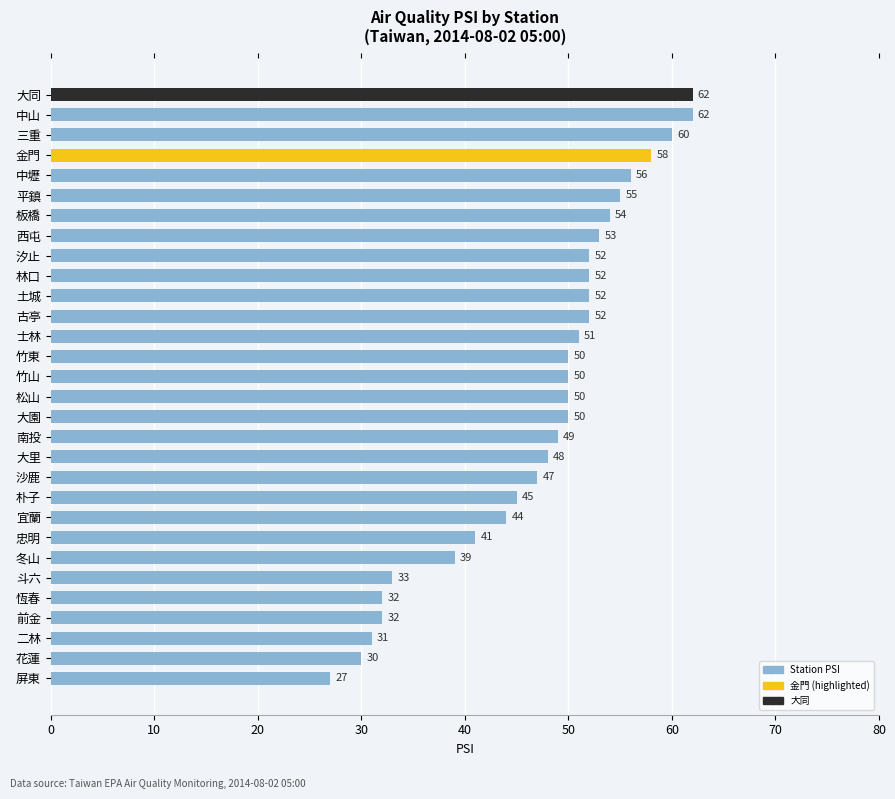

Reading top to bottom, list all the values displayed in this chart.

62	62	60	58	56	55	54	53	52	52	52	52	51	50	50	50	50	49	48	47	45	44	41	39	33	32	32	31	30	27